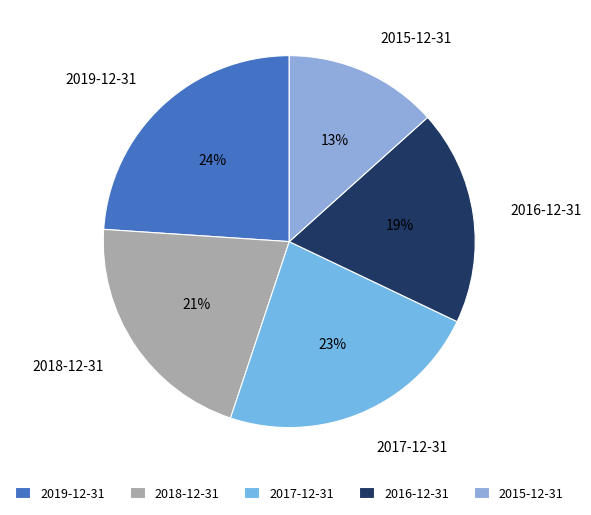

To the nearest percent, what percentage of the pie is 2018-12-31?

21%